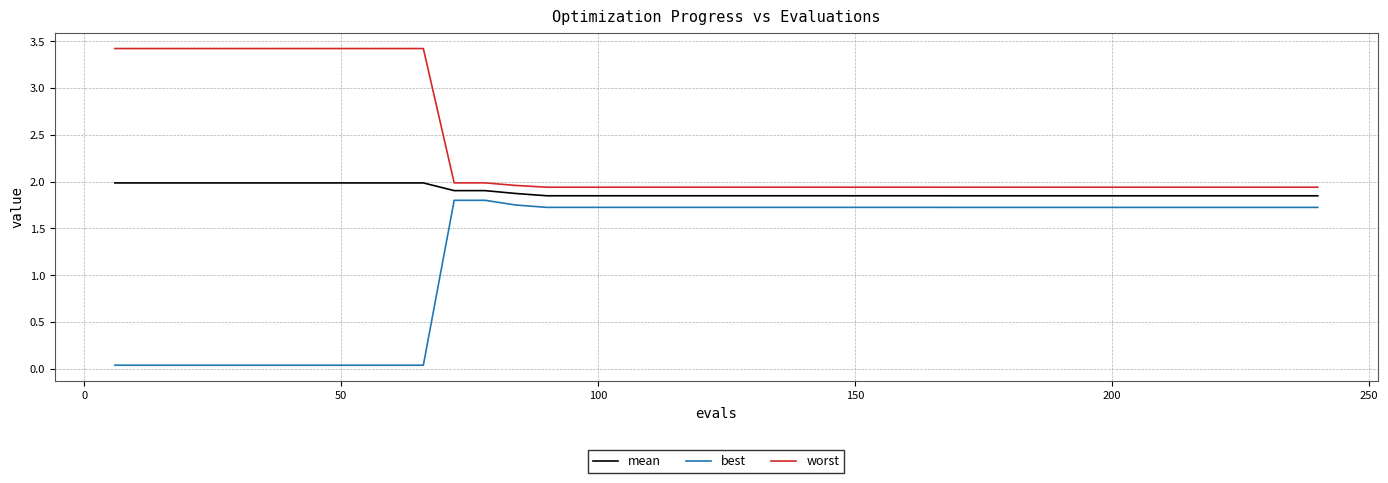

True or false: best and mean cross at least once.

False